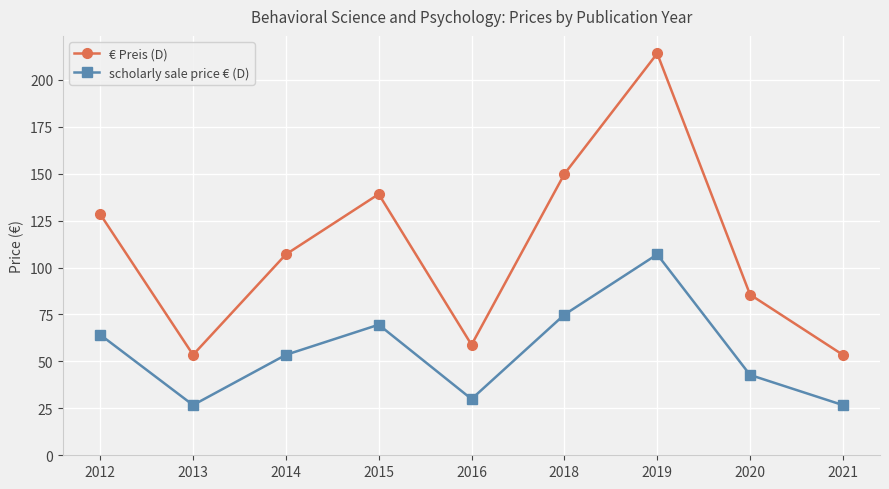

At which label does € Preis (D) reach its peak?

2019